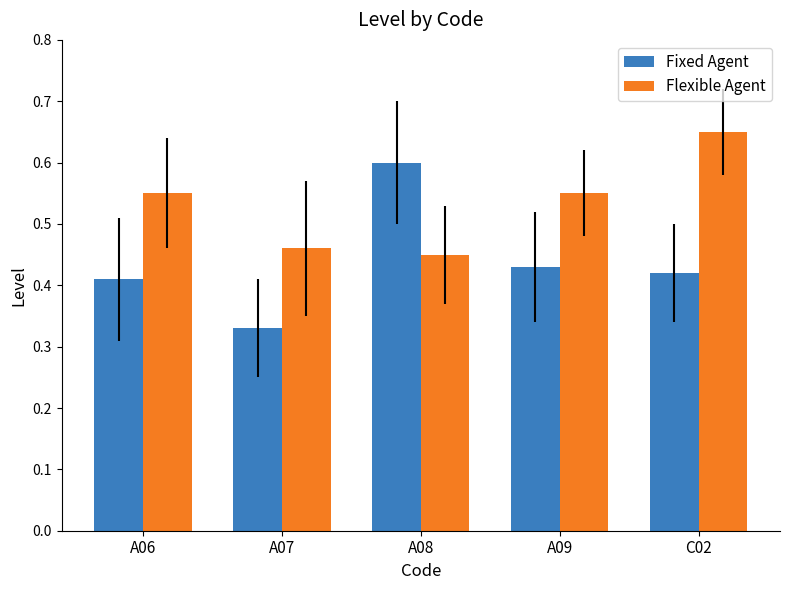

What is the sum of the Flexible Agent values at A06 and A07?

1.0